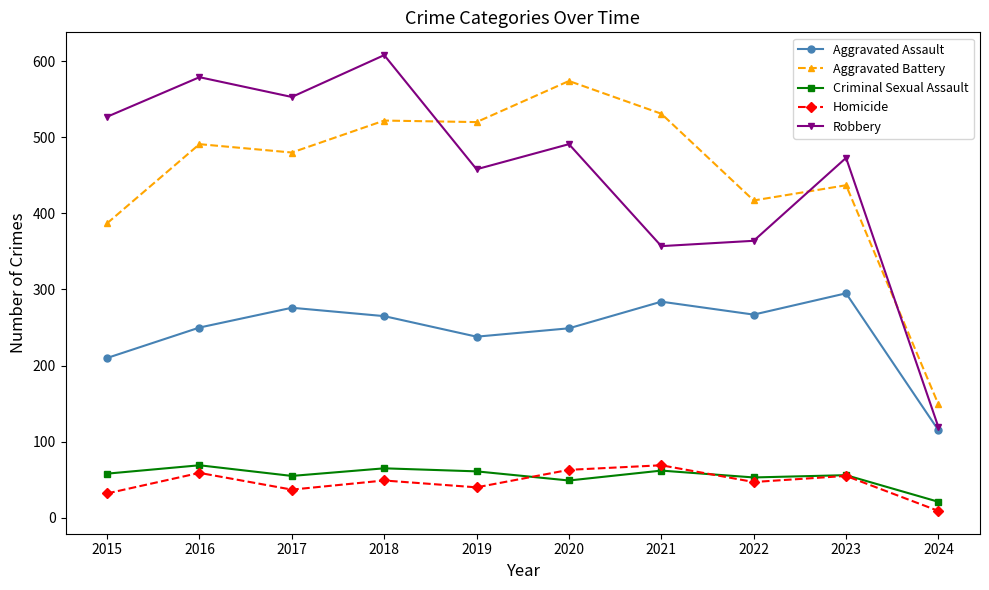

Where do Criminal Sexual Assault and Homicide first cross each other?

2019 and 2020